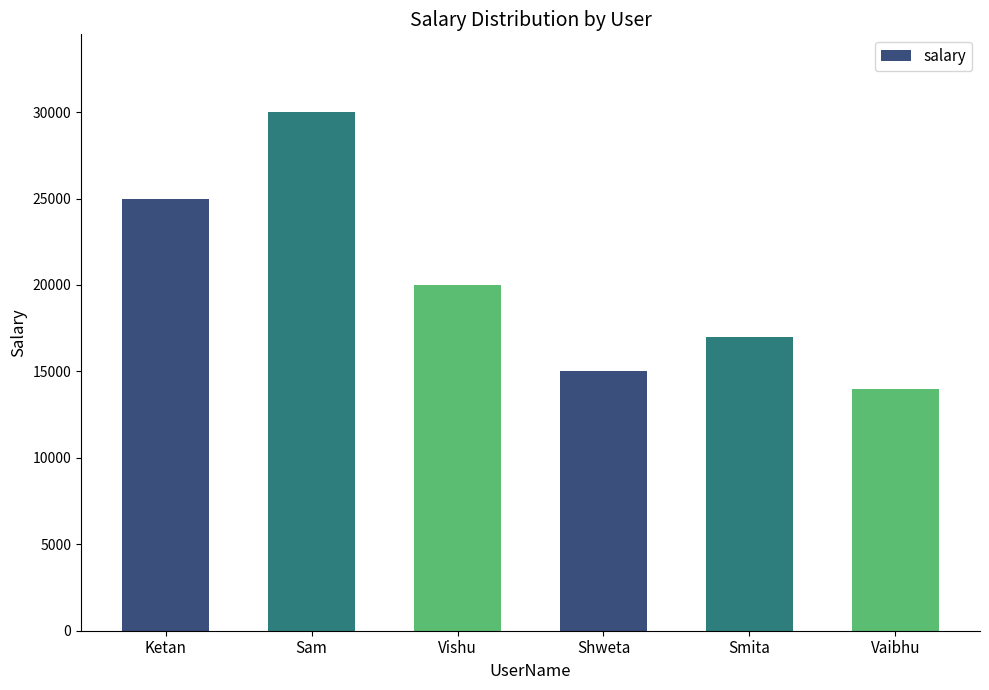

What value does the data have at Vishu?

20000